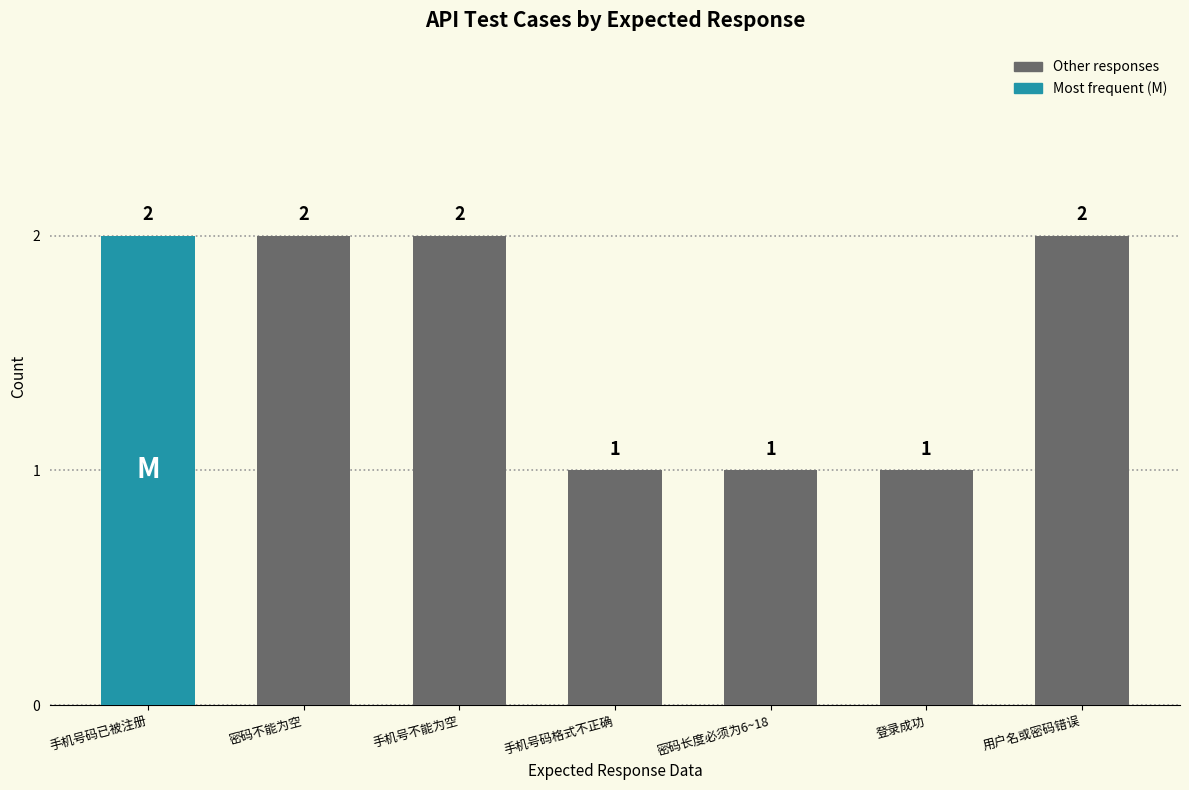

Which has a higher value, 用户名或密码错误 or 密码不能为空?

用户名或密码错误